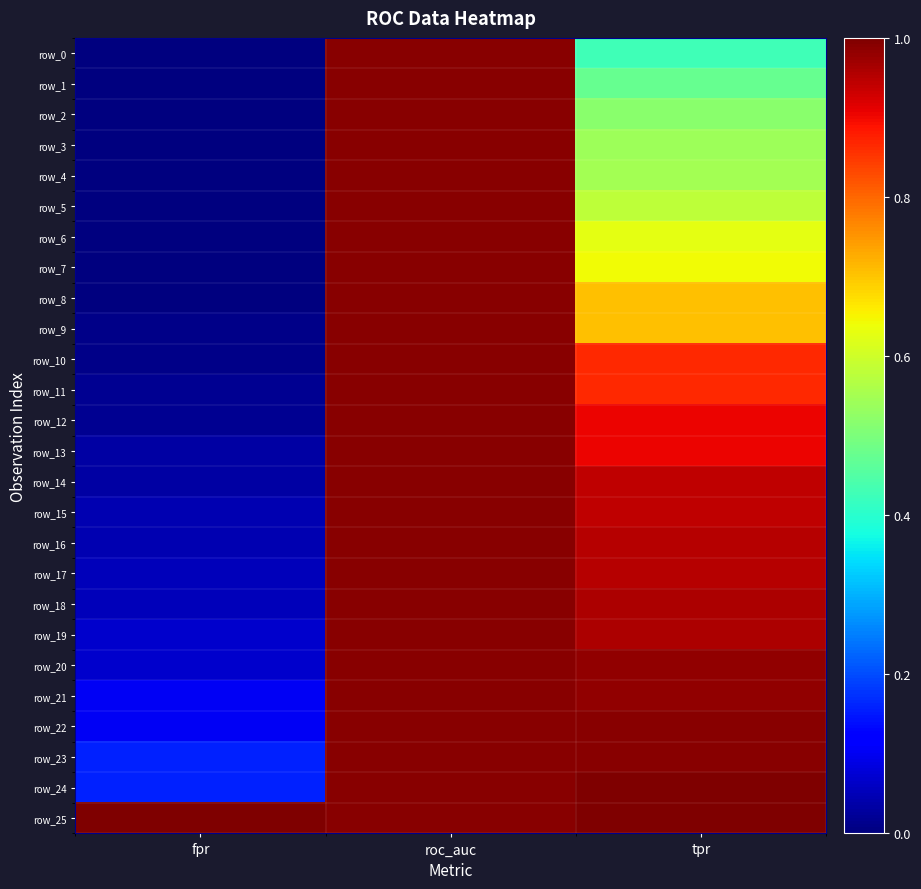

At which category is the sum across all series the highest?

roc_auc